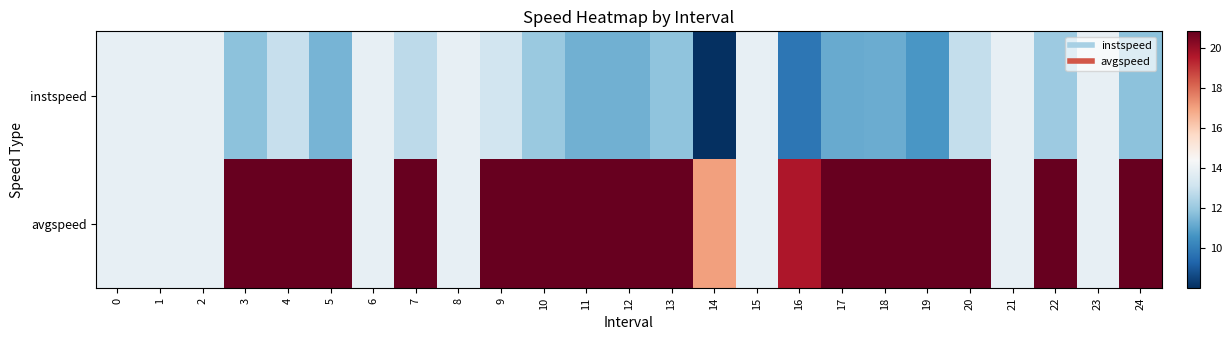

Rank the series by their maximum value, from highest to lowest.

avgspeed, instspeed